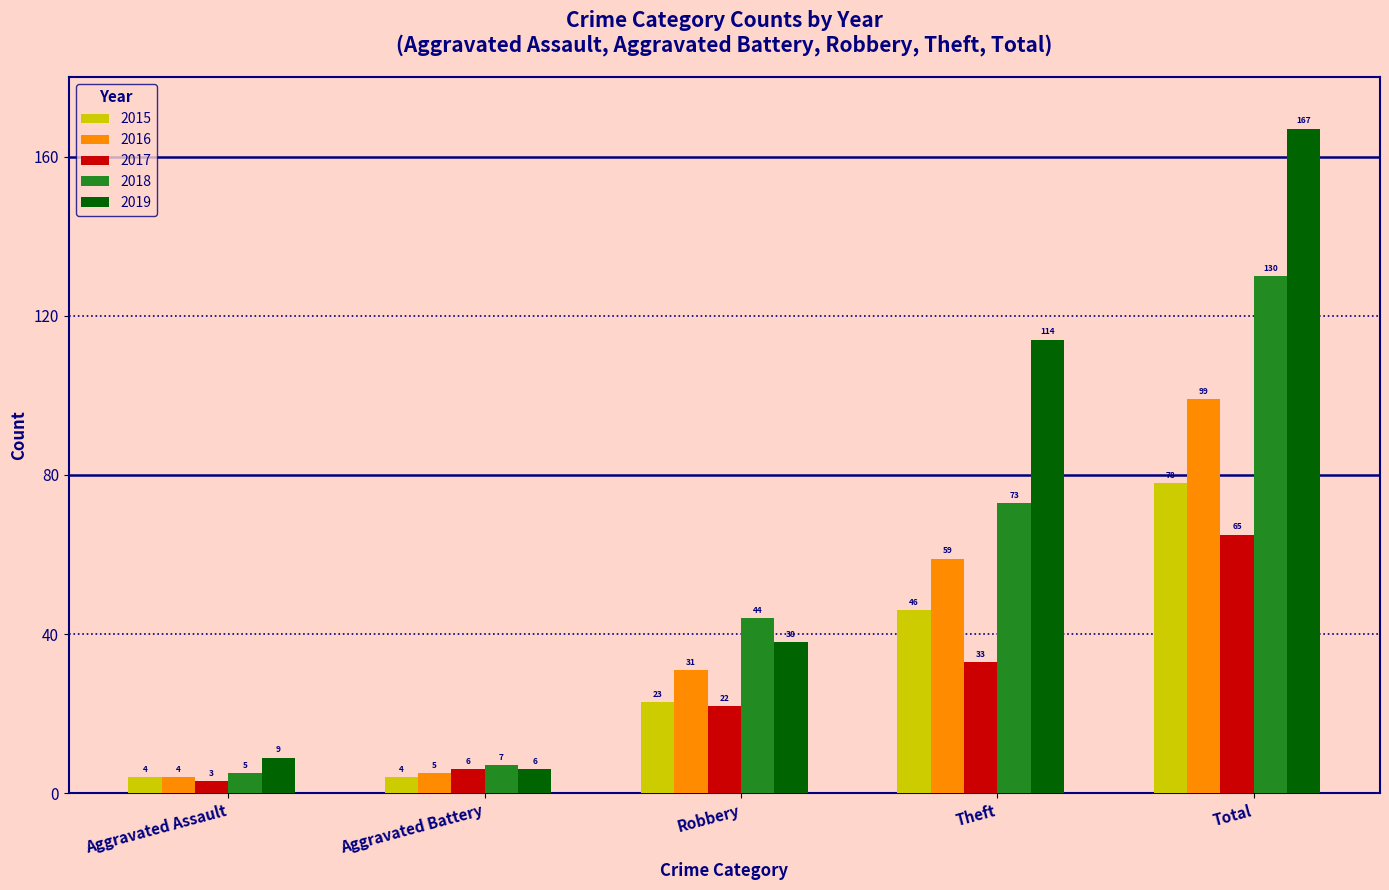

The value of 2015 at Aggravated Battery is 4. True or false?

True